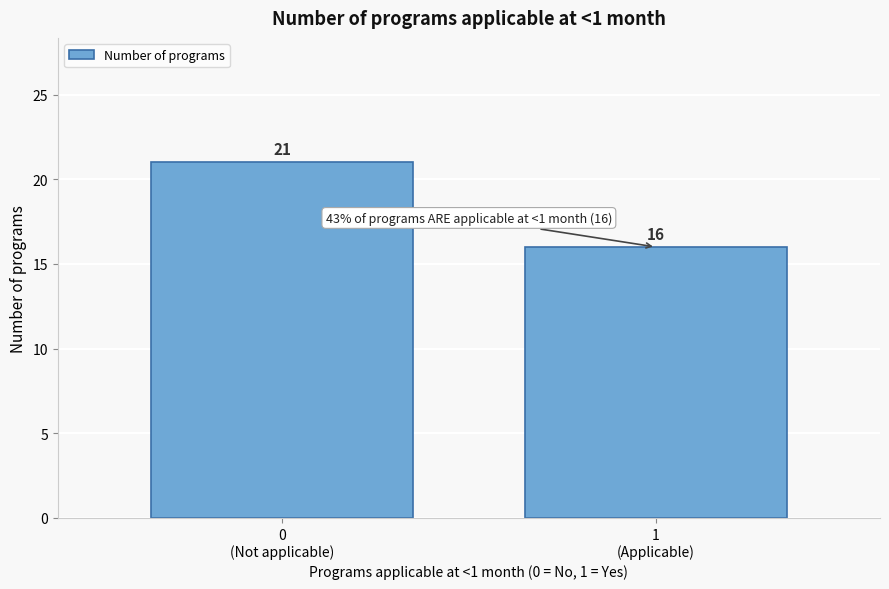

Reading left to right, extract all data points from this chart.

21	16